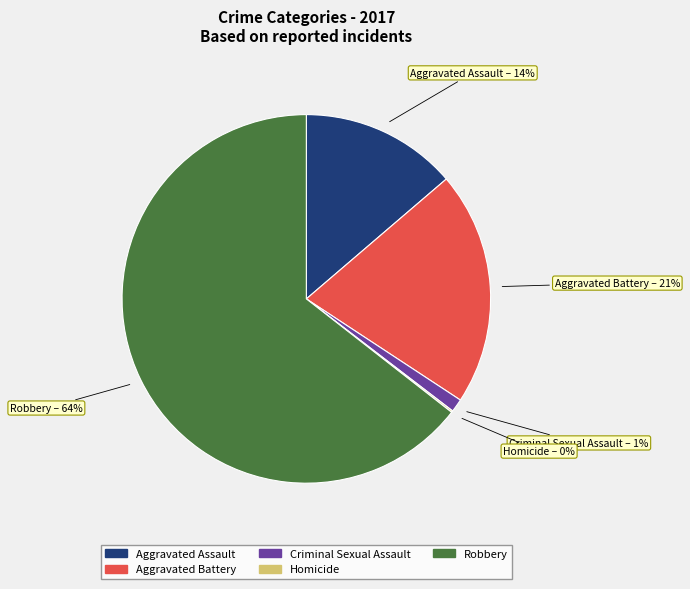

Is the sum of Aggravated Battery and Robbery greater than half?

Yes